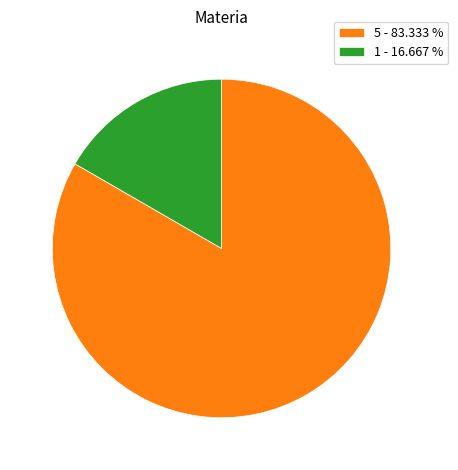

Which category has the biggest portion of the pie?

5 - 83.333 %